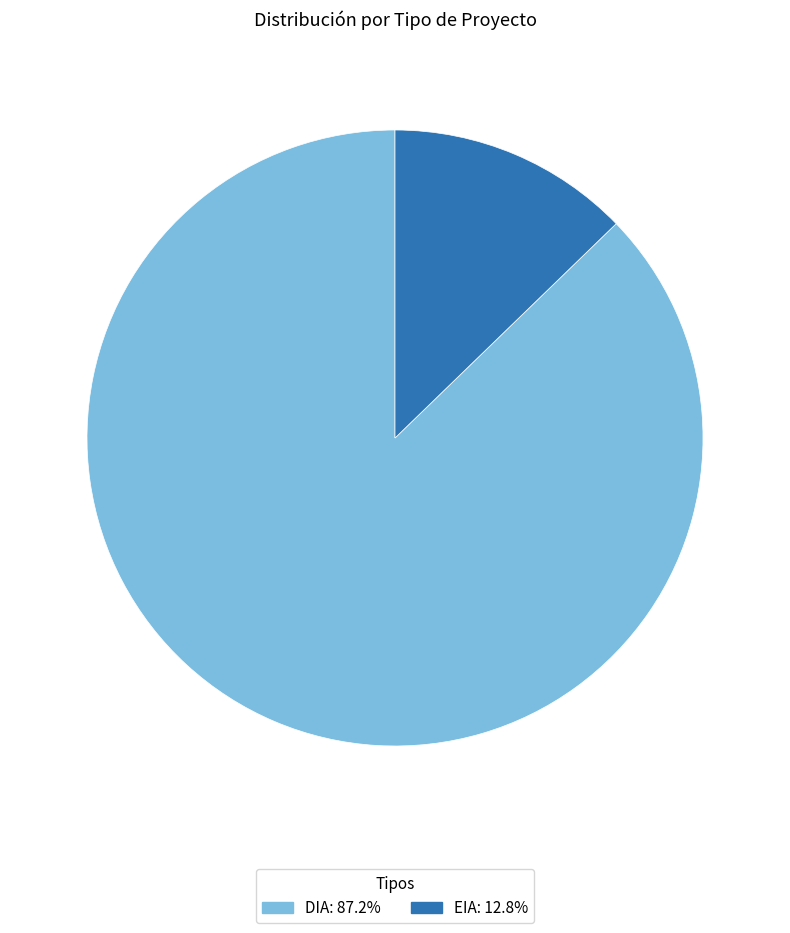

Between DIA and EIA, which is larger?

DIA